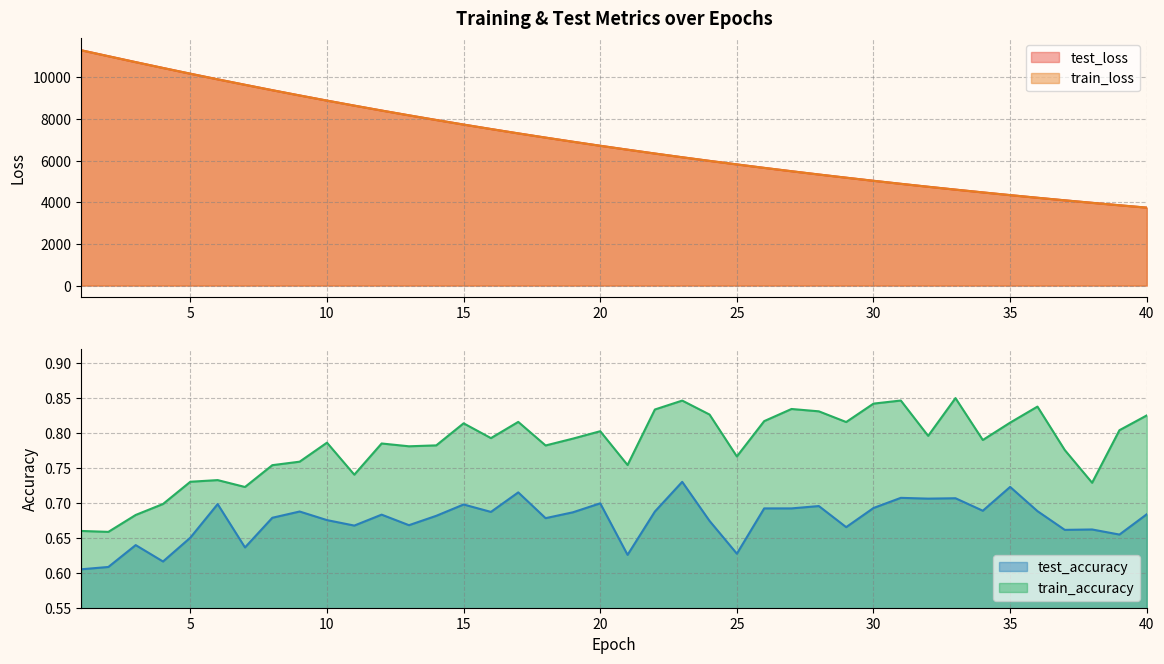

Reading right to left, transcribe all the data shown in this chart.

test_loss: 3745.9	3860.0	3977.6	4097.3	4220.7	4347.7	4478.1	4612.0	4749.8	4890.9	5036.3	5185.6	5338.4	5495.6	5657.1	5823.5	5992.9	6167.3	6346.5	6531.3	6719.6	6913.0	7111.7	7315.1	7524.3	7738.1	7958.0	8182.5	8412.6	8649.2	8890.1	9137.7	9390.1	9650.2	9913.0	10182.8	10458.7	10738.6	11024.7	11311.4
train_loss: 3745.4	3859.3	3976.8	4096.7	4220.1	4347.2	4477.6	4611.5	4749.3	4890.4	5035.6	5184.9	5337.9	5495.1	5656.5	5822.6	5992.2	6166.7	6346.0	6530.3	6718.8	6912.3	7111.1	7314.5	7523.5	7737.5	7957.2	8181.9	8412.1	8648.4	8889.4	9137.0	9389.8	9649.1	9912.5	10182.2	10457.9	10737.8	11023.2	11310.5
test_accuracy: 0.7	0.7	0.7	0.7	0.7	0.7	0.7	0.7	0.7	0.7	0.7	0.7	0.7	0.7	0.7	0.6	0.7	0.7	0.7	0.6	0.7	0.7	0.7	0.7	0.7	0.7	0.7	0.7	0.7	0.7	0.7	0.7	0.7	0.6	0.7	0.7	0.6	0.6	0.6	0.6
train_accuracy: 0.8	0.8	0.7	0.8	0.8	0.8	0.8	0.8	0.8	0.8	0.8	0.8	0.8	0.8	0.8	0.8	0.8	0.8	0.8	0.8	0.8	0.8	0.8	0.8	0.8	0.8	0.8	0.8	0.8	0.7	0.8	0.8	0.8	0.7	0.7	0.7	0.7	0.7	0.7	0.7